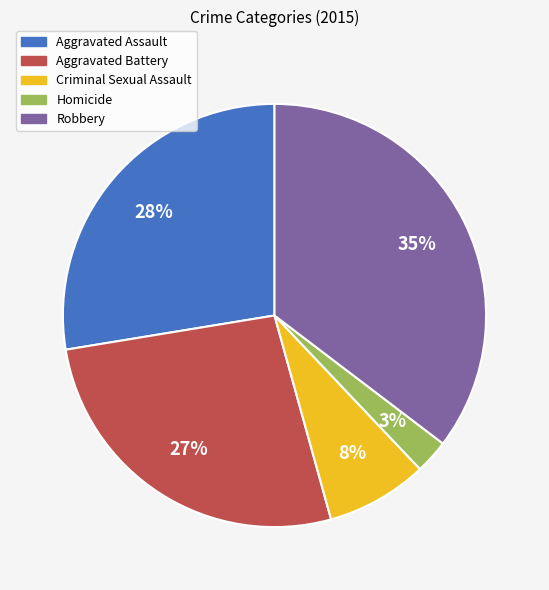

Is there any slice that represents more than half of the pie?

No